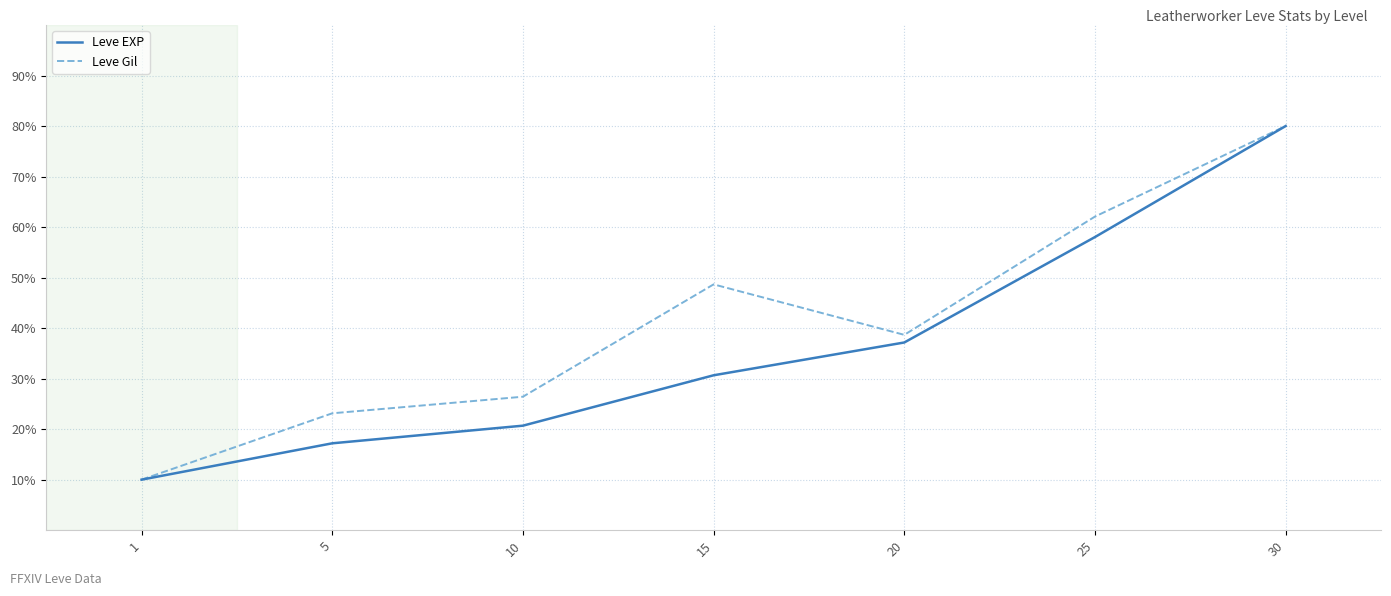

Reading right to left, what are all the values shown in this chart?

Leve EXP: 30=80.0	25=58.0	20=37.2	15=30.7	10=20.7	5=17.2	1=10.0
Leve Gil: 30=80.0	25=62.1	20=38.7	15=48.7	10=26.4	5=23.1	1=10.0